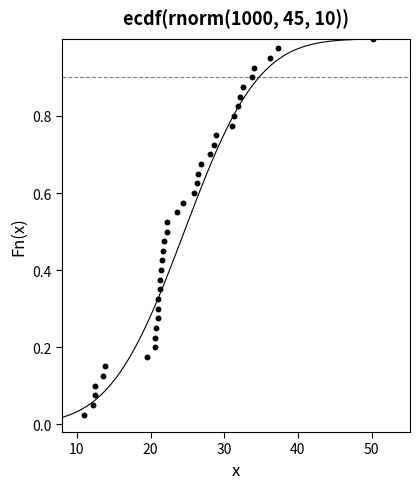

What is the range of X values (max minus min)?

39.2